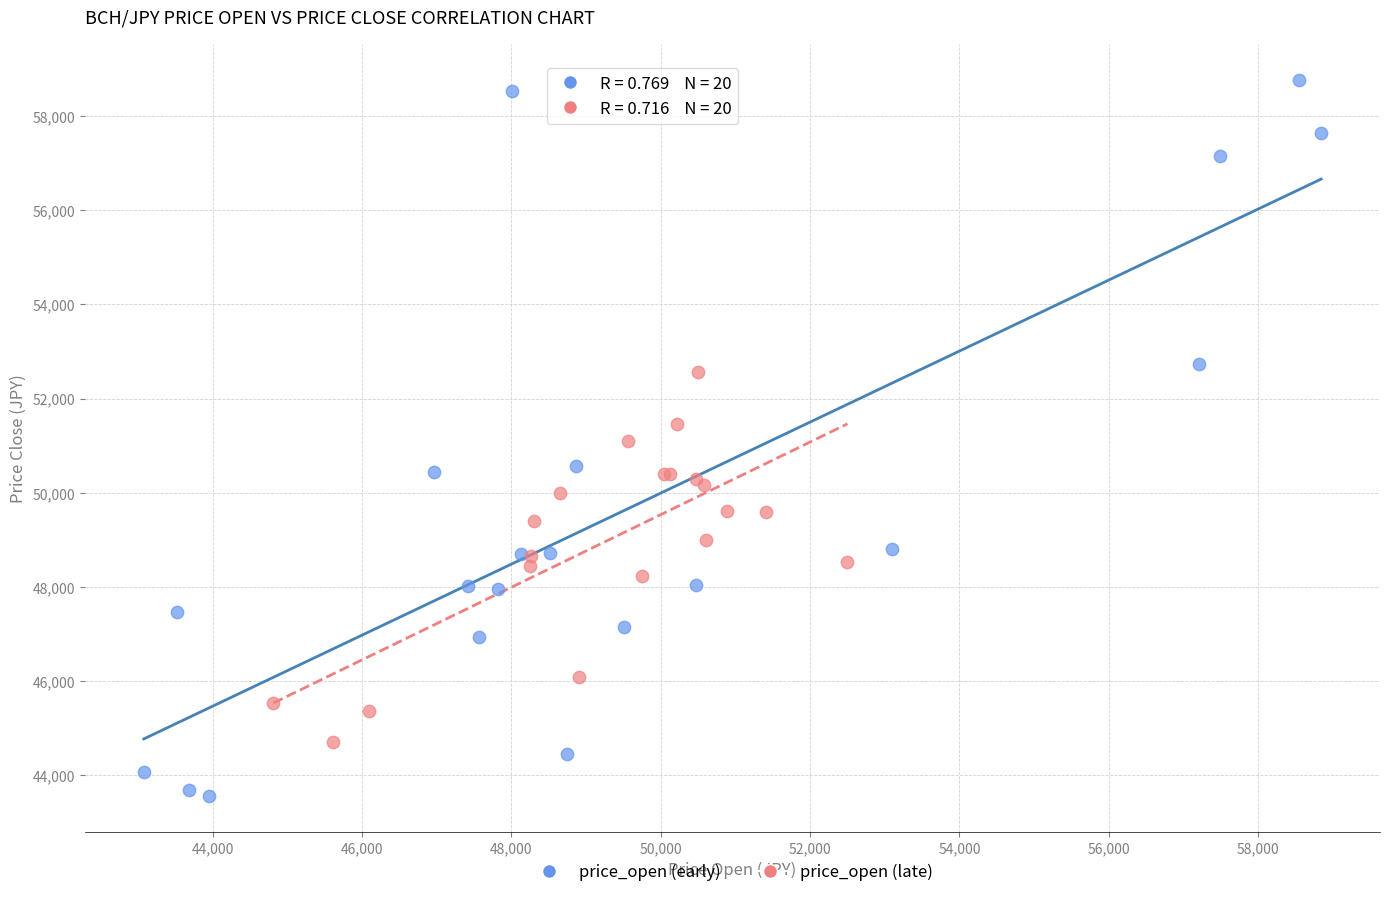

Which series reaches the maximum Y coordinate?

price_open (early)